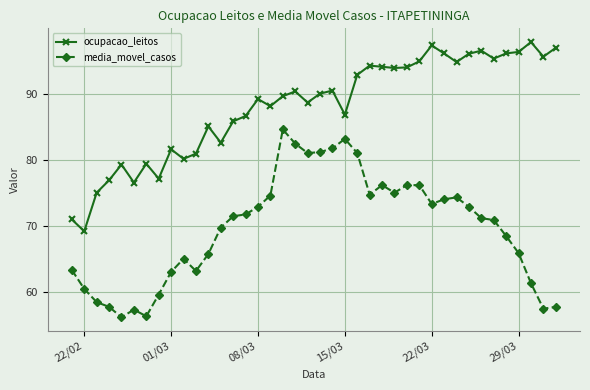

What is the highest value of the media_movel_casos series?

84.6